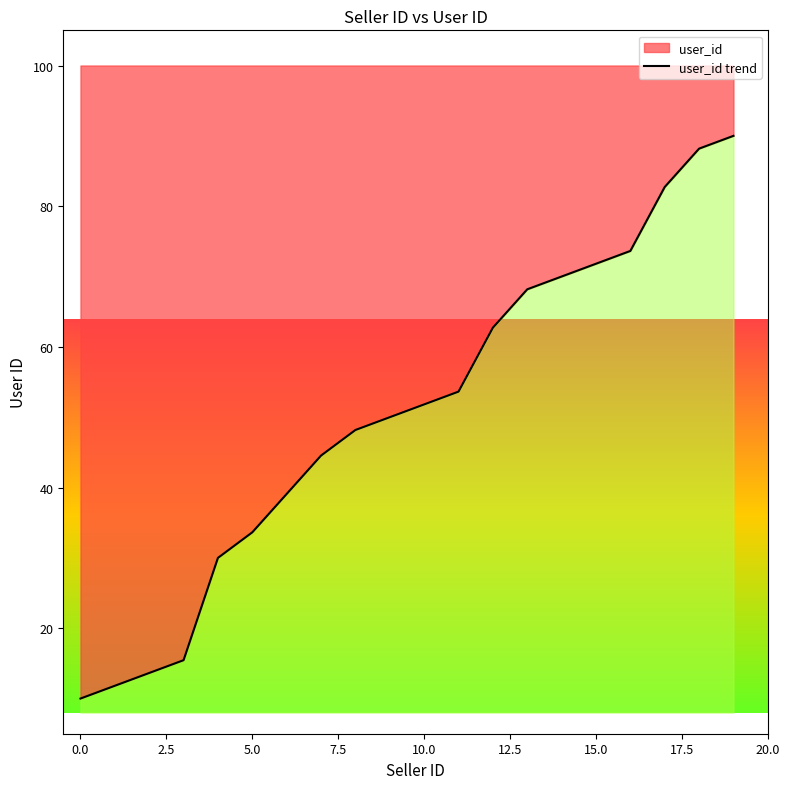

Is it true that the value at 18 is 27.7?

False